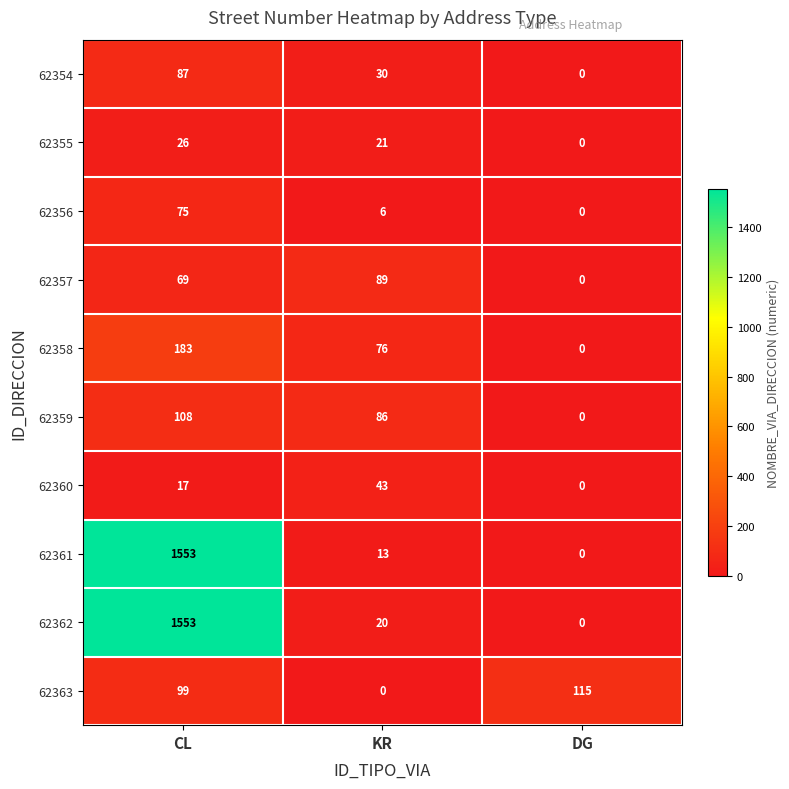

Reading left to right, what are all the values shown in this chart?

62354: 87	30	0
62355: 26	21	0
62356: 75	6	0
62357: 69	89	0
62358: 183	76	0
62359: 108	86	0
62360: 17	43	0
62361: 1553	13	0
62362: 1553	20	0
62363: 99	0	115